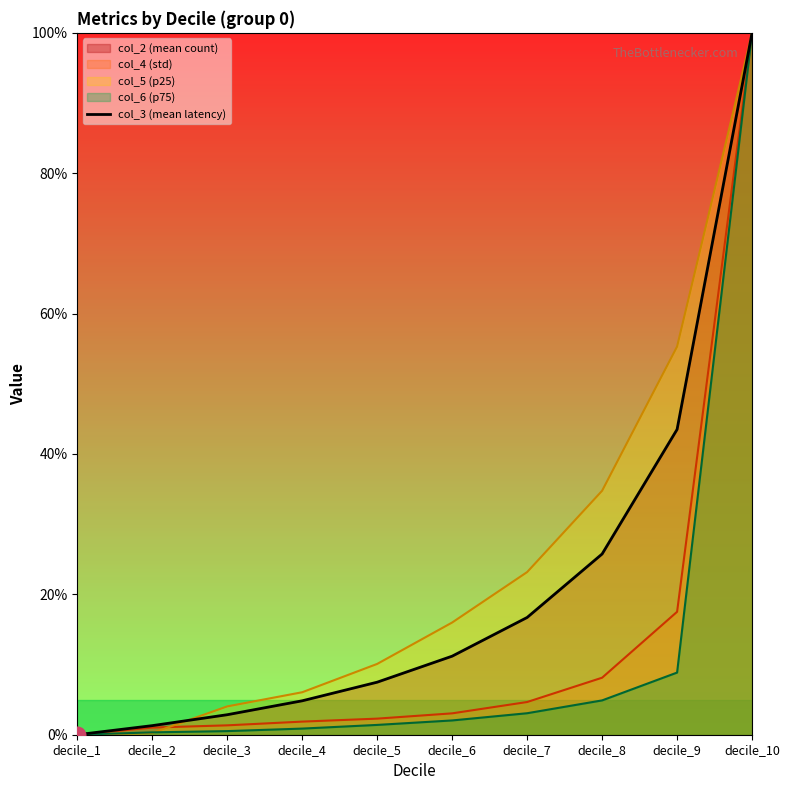

Where is the data nearest to the value 50?

decile_9